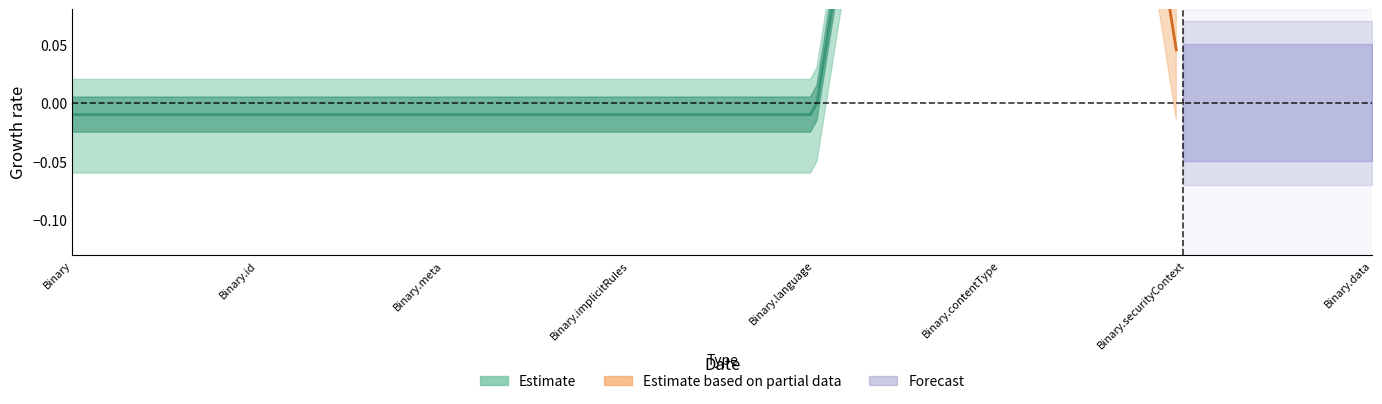

Is the value of Base Min at Binary.data greater than the value of Min at Binary.contentType?

No